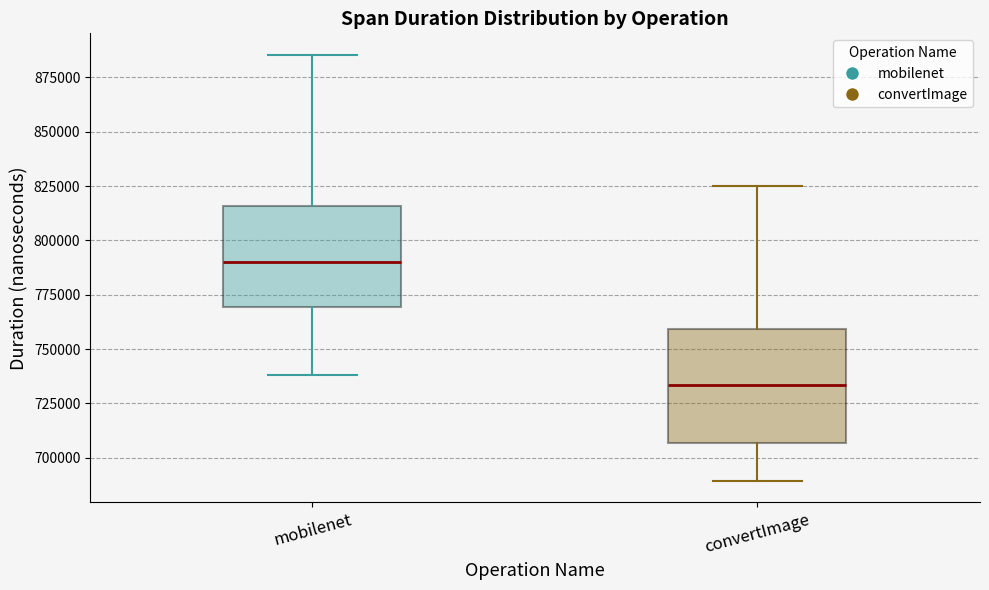

Which box is the tallest, from its lower edge to its upper edge?

convertImage